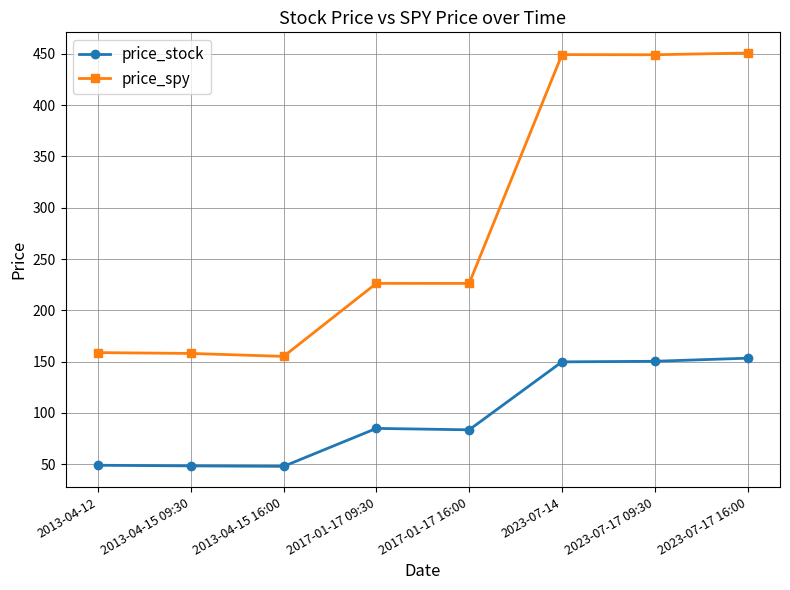

Is the value of price_spy at 2023-07-17 09:30 greater than the value of price_stock at 2017-01-17 16:00?

Yes